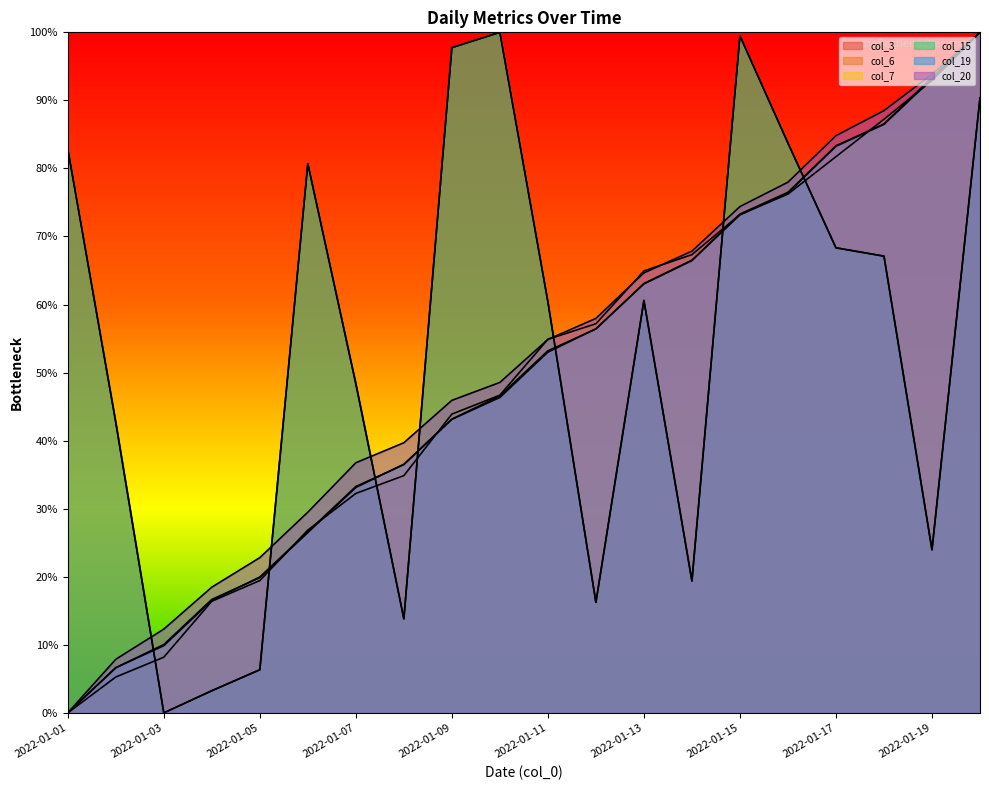

How many times do col_6 and col_19 cross each other?

6